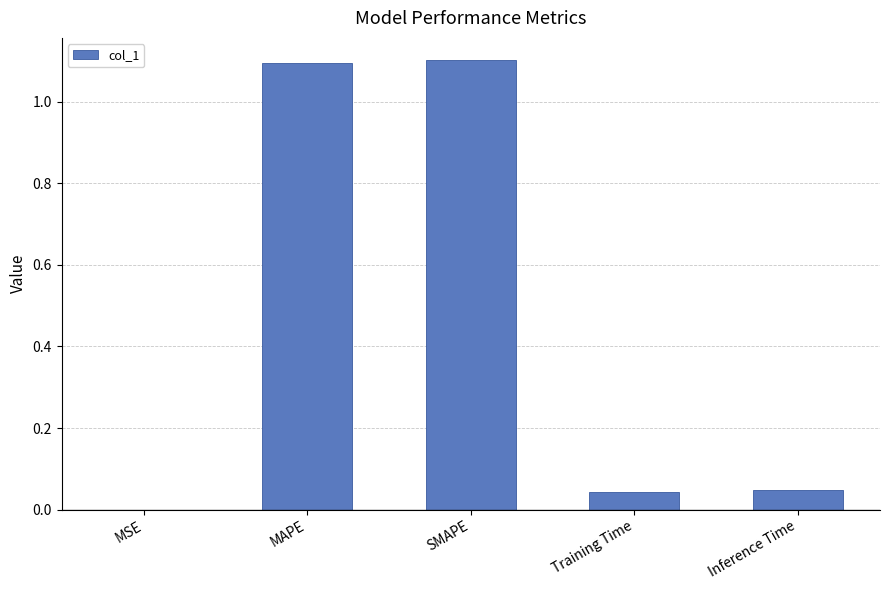

What value does the data have at MAPE?

1.1